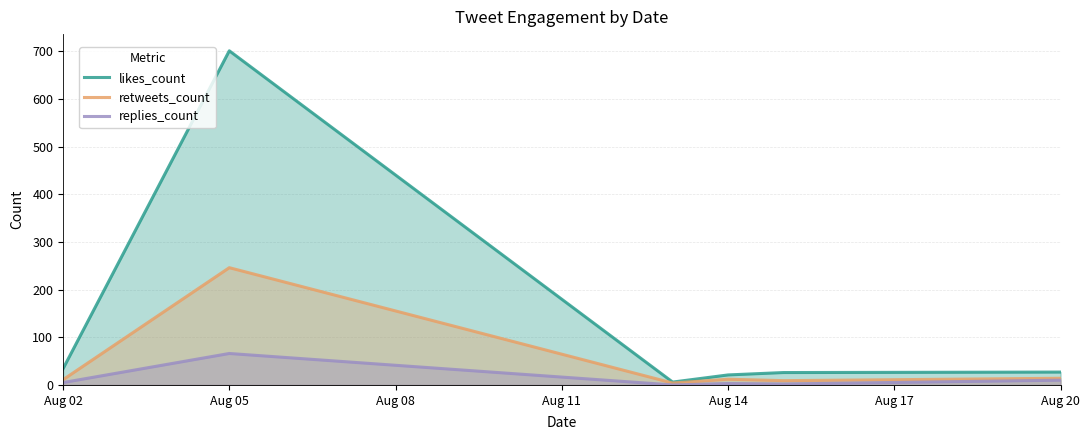

At which category does likes_count reach its first local peak?

Aug 05